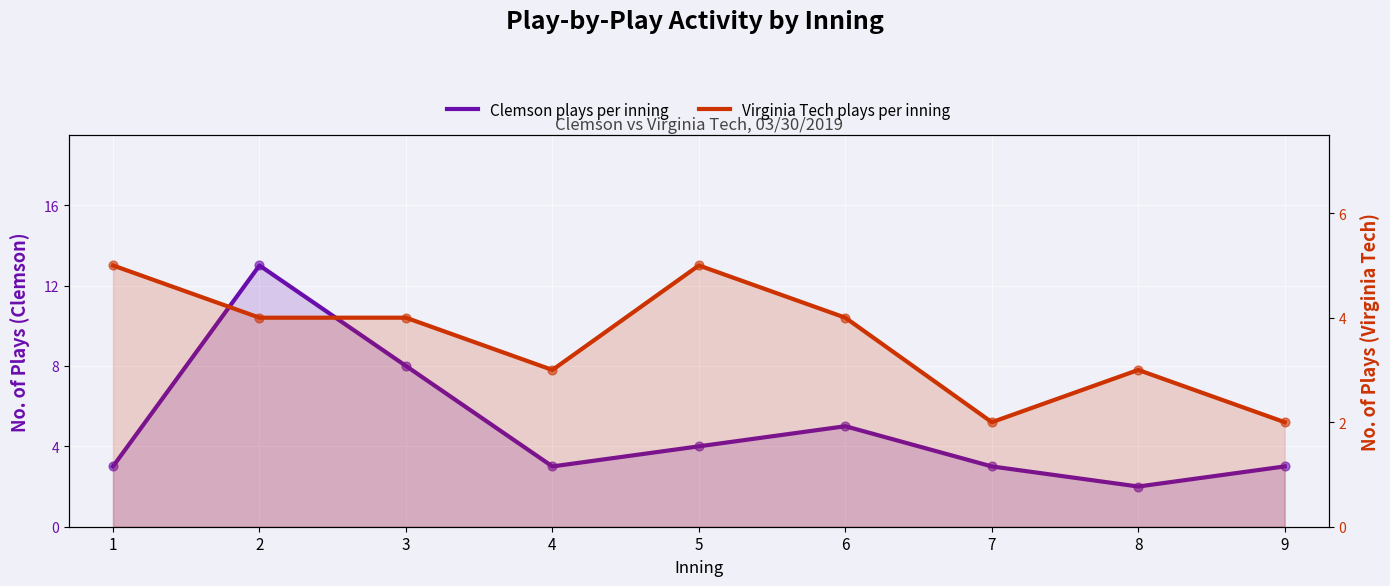

What are all the series names shown in the legend?

Clemson plays per inning, Virginia Tech plays per inning